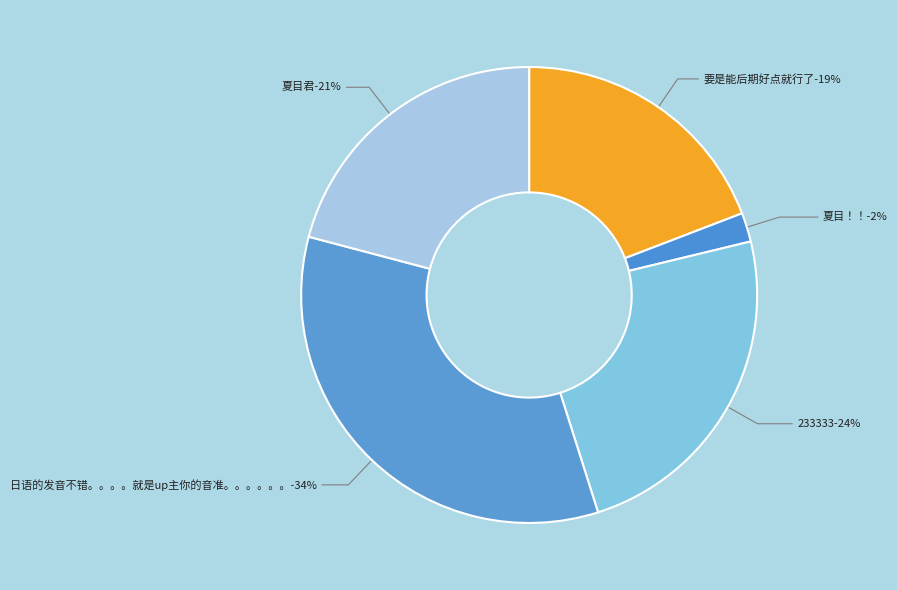

The 夏目！！ slice represents 1% of the pie. True or false?

False